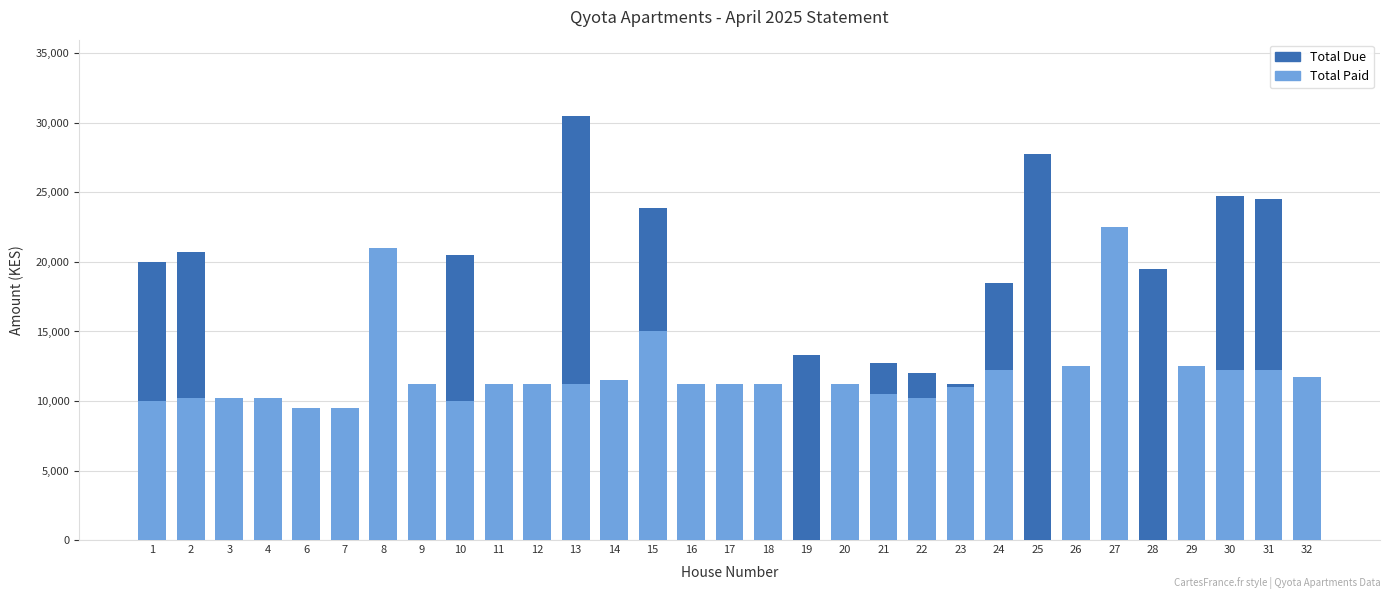

At which category is the sum across all series the highest?

27